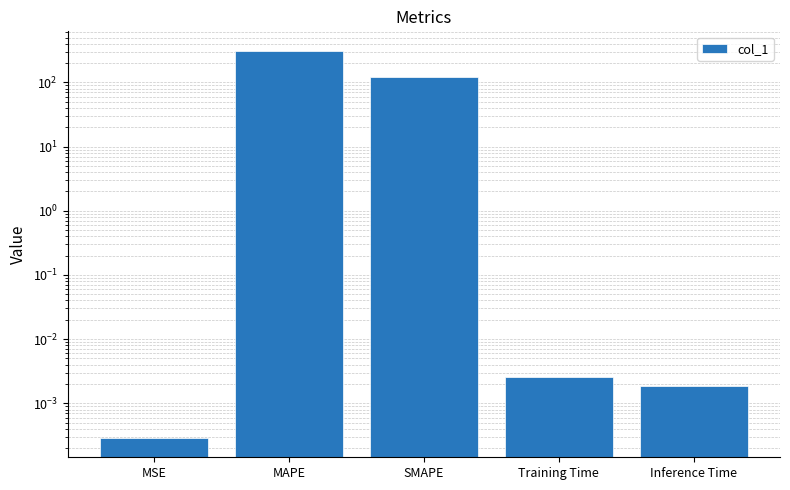

What is the label of the 5th bar from the left?

Inference Time